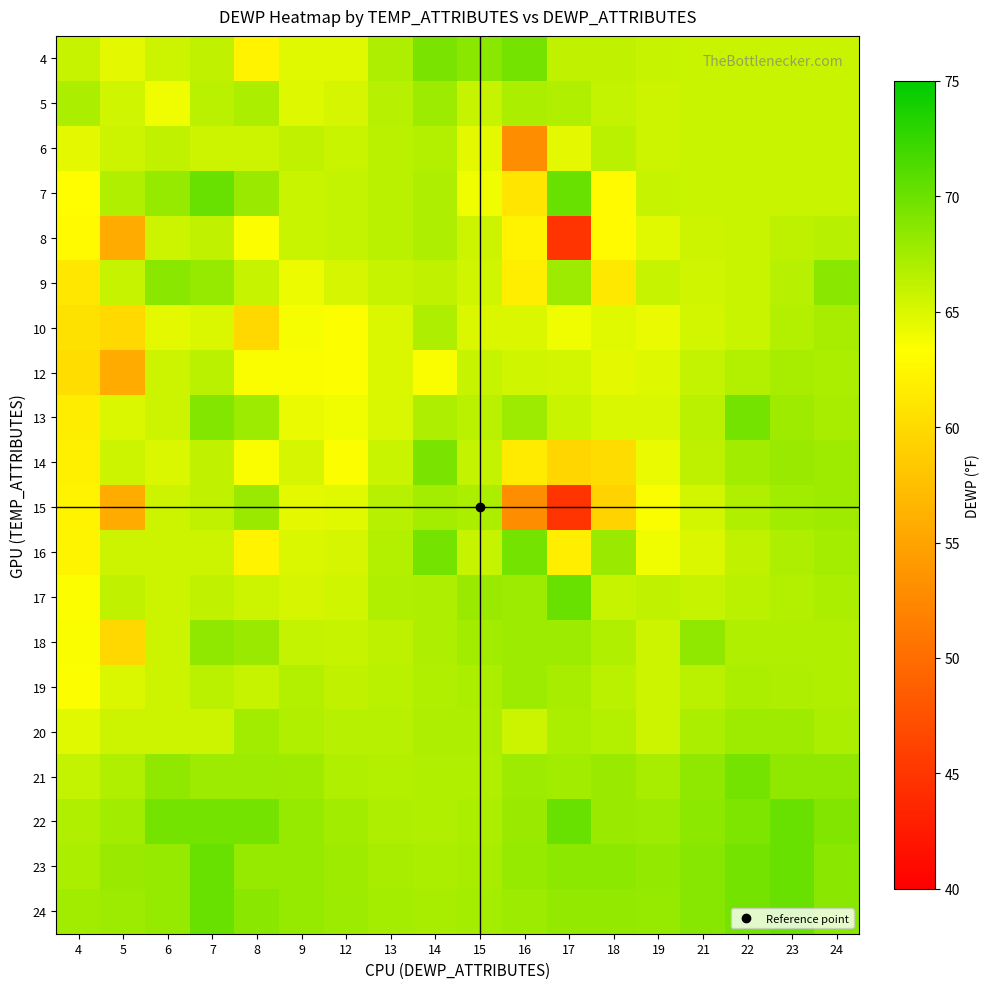

At which category is the sum across all series the highest?

23